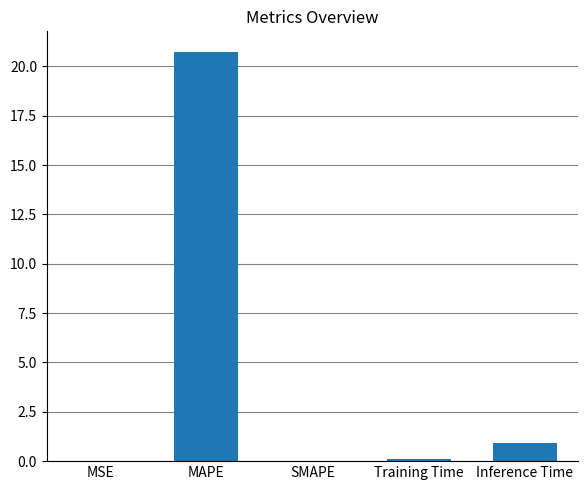

Which label corresponds to the largest value in the chart?

MAPE